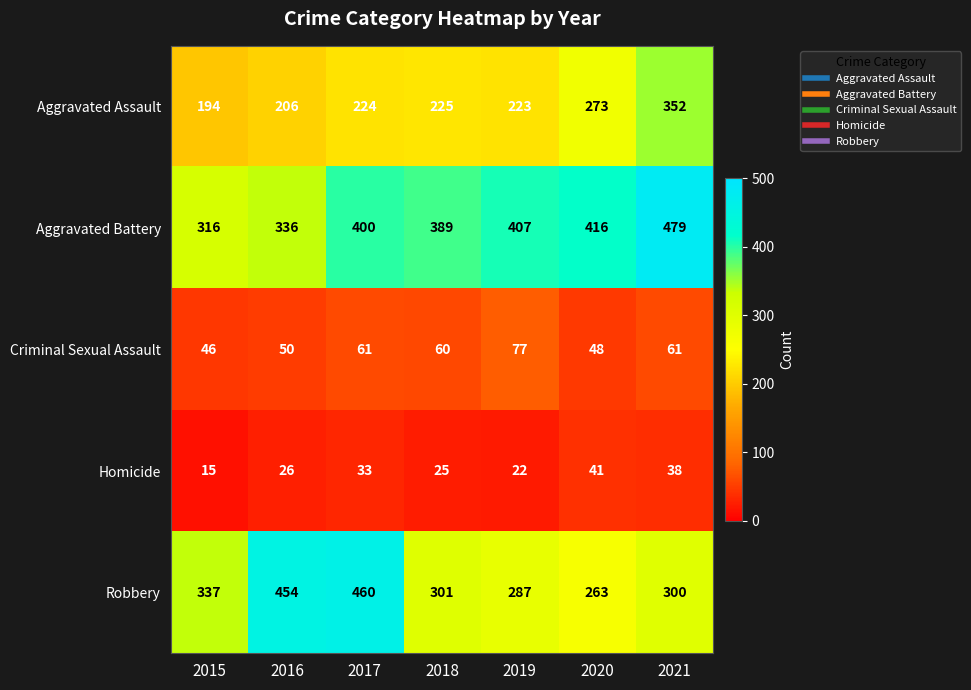

The Robbery series shows 432 at 2021. True or false?

False